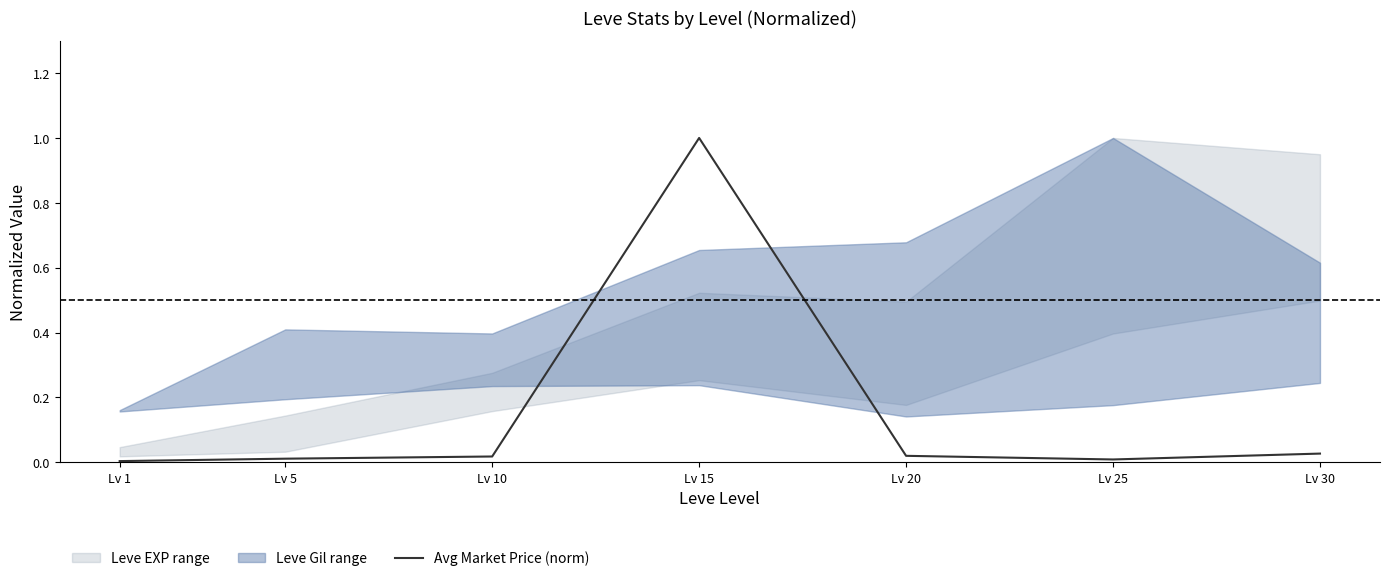

Reading left to right, extract all data points from this chart.

Lv 1=0.0	Lv 5=0.0	Lv 10=0.0	Lv 15=1.0	Lv 20=0.0	Lv 25=0.0	Lv 30=0.0